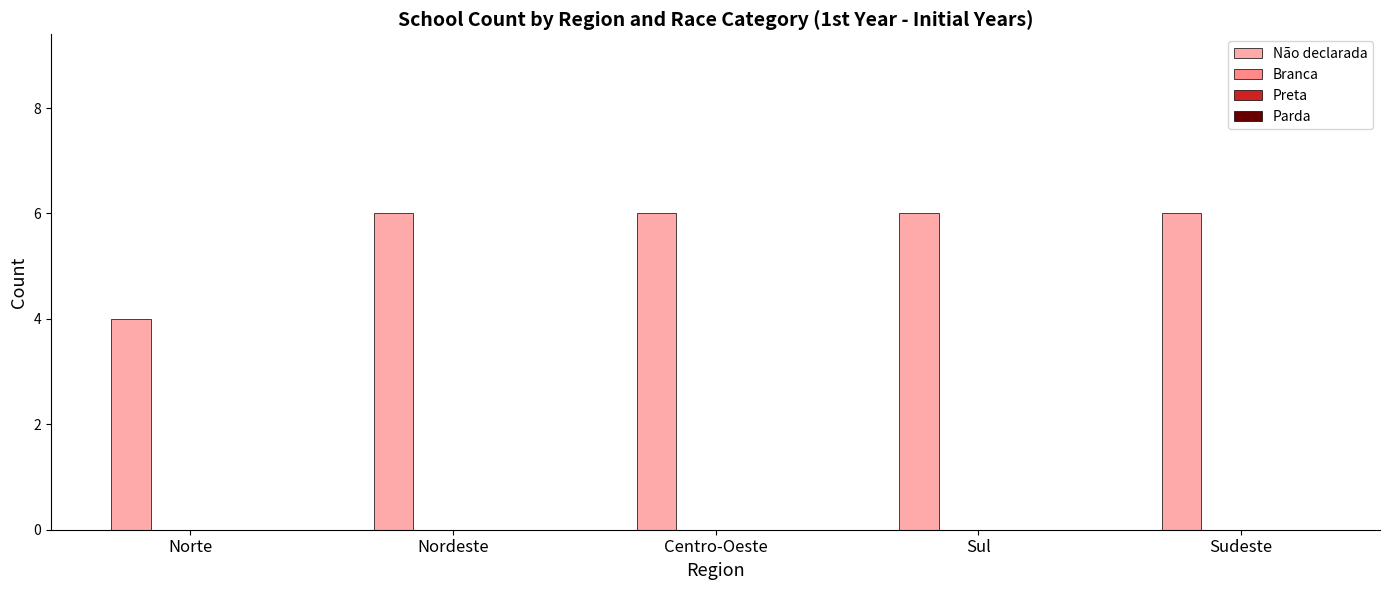

What is the greatest value displayed?

6